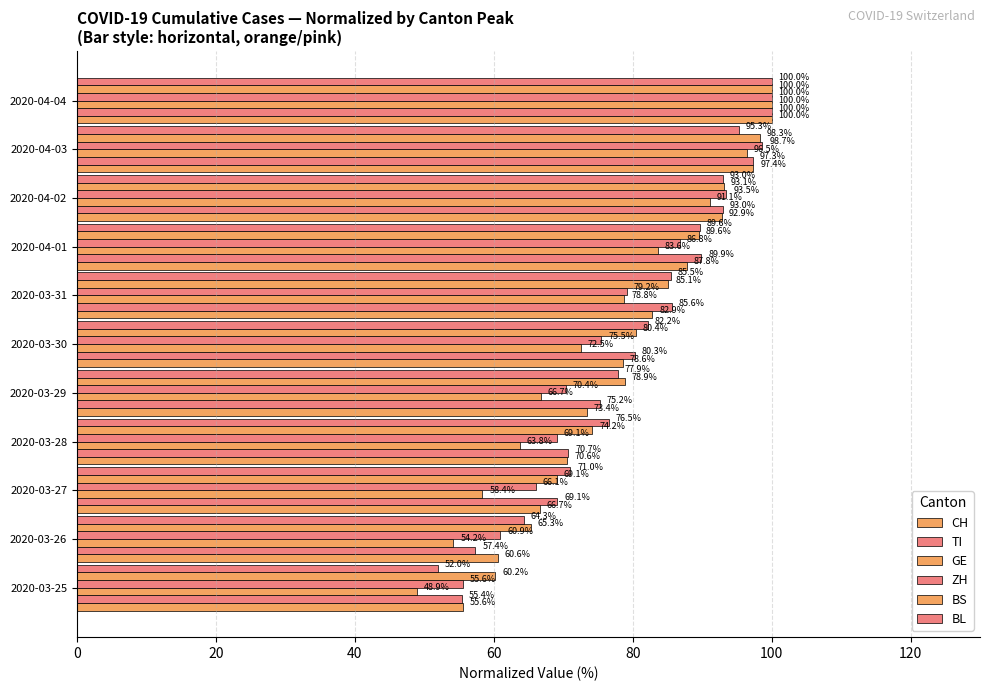

Count the number of categories in the chart.

11